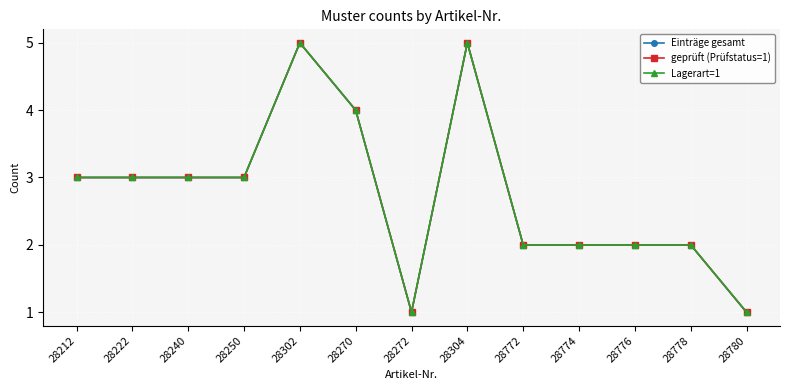

Count the geprüft (Prüfstatus=1) values in the range 2 to 3.

8